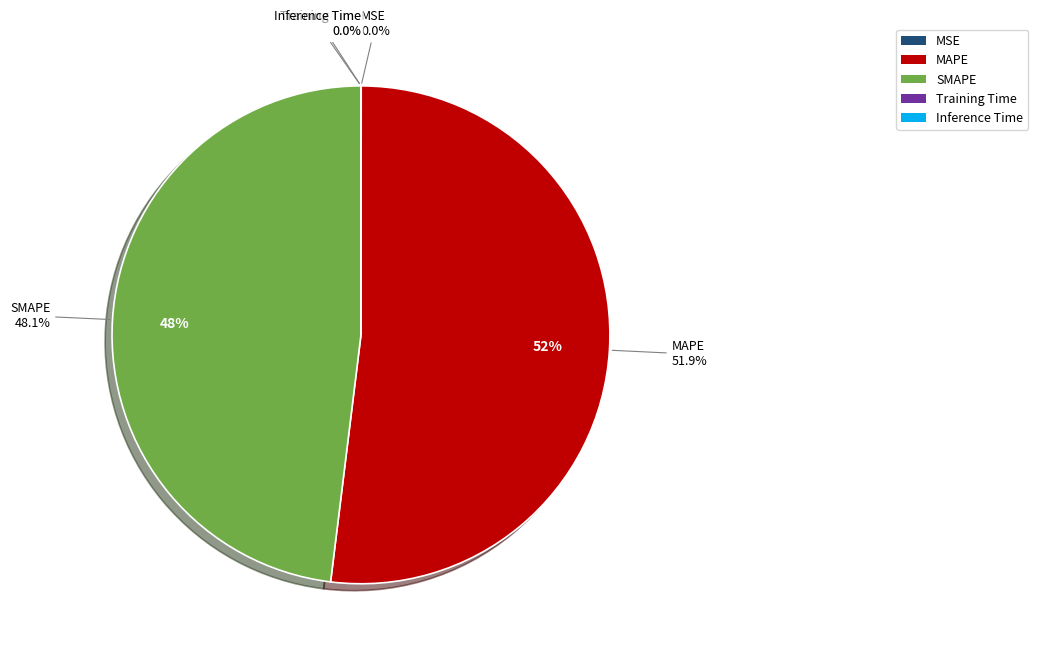

Which slice is the smallest?

Inference Time